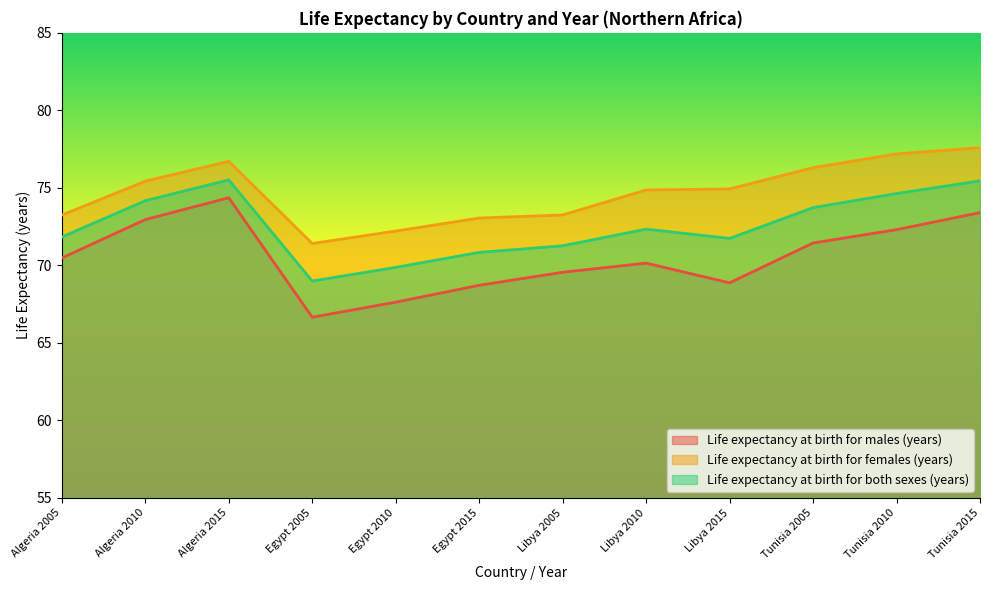

Which has a higher value, Algeria 2005 or Libya 2010?

Algeria 2005